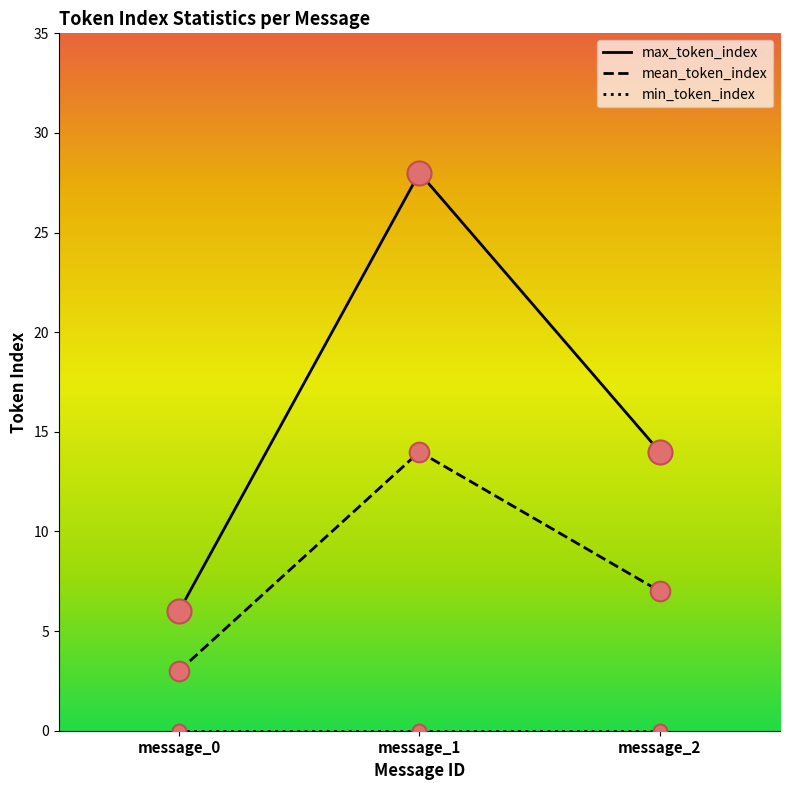

Is the value of mean_token_index at message_1 greater than the value of max_token_index at message_1?

No